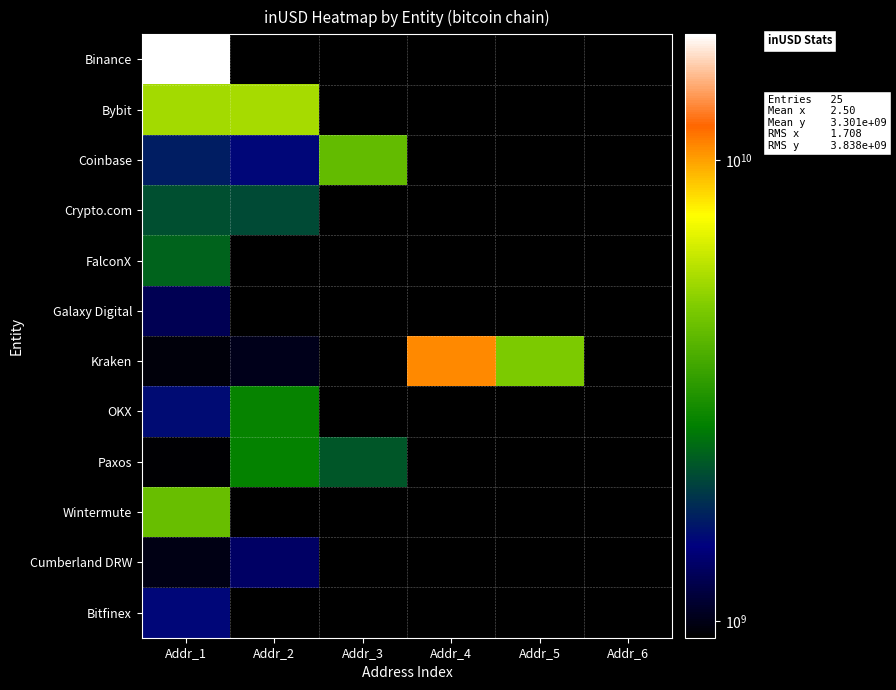

Between Addr_5 and Addr_6, which series saw the biggest shift?

Kraken